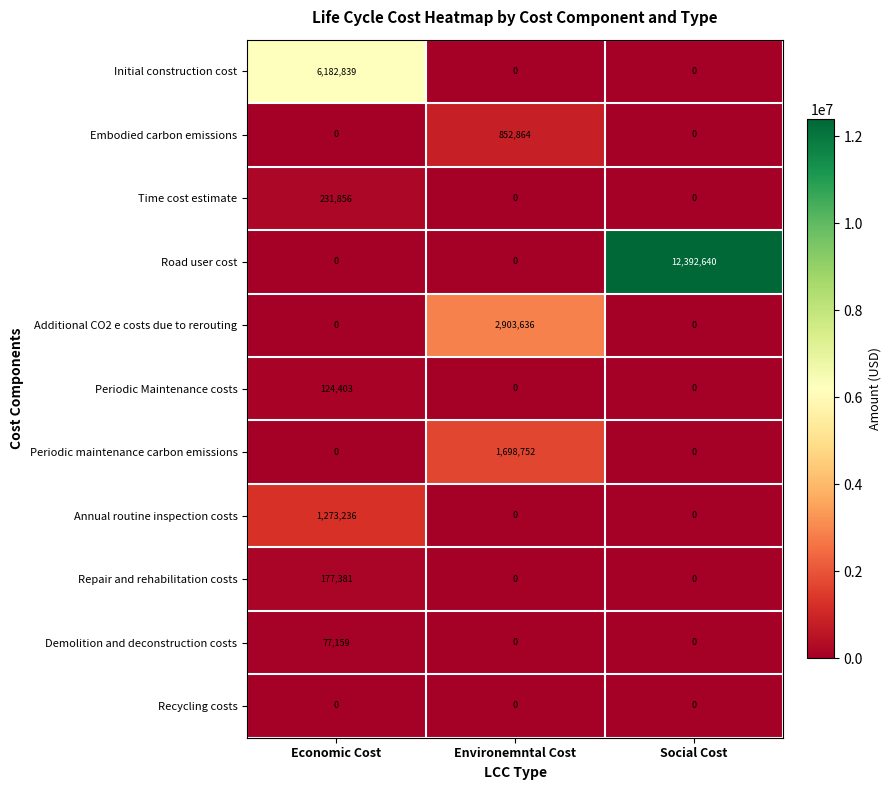

True or false: Embodied carbon emissions has a value of -335086 at Social Cost.

False